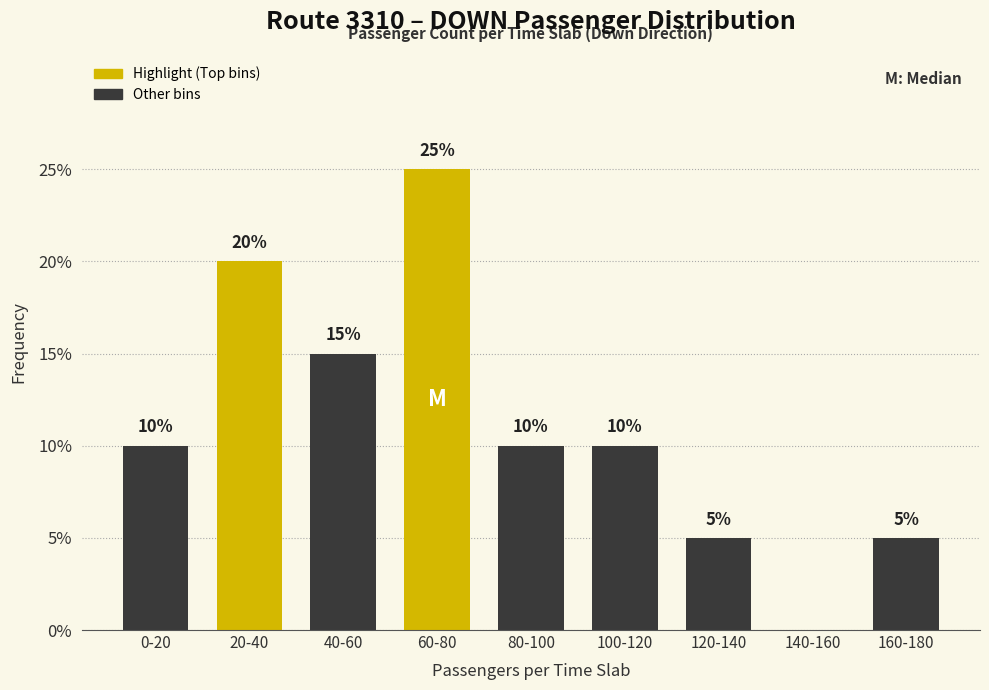

Reading right to left, list all the values displayed in this chart.

160-180=5	140-160=0	120-140=5	100-120=10	80-100=10	60-80=25	40-60=15	20-40=20	0-20=10